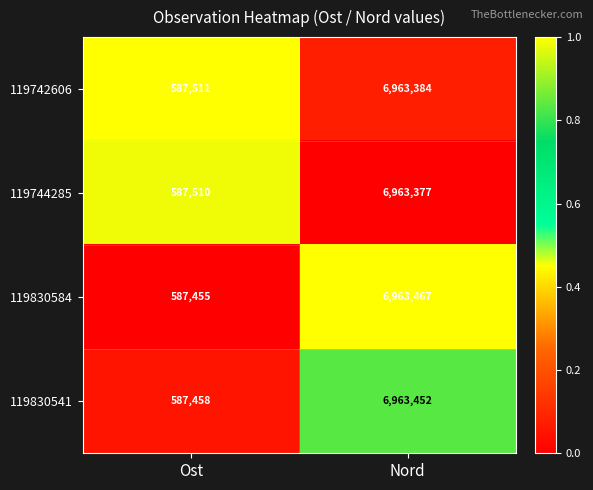

At Nord, list the series in order from smallest to largest.

119744285, 119742606, 119830541, 119830584